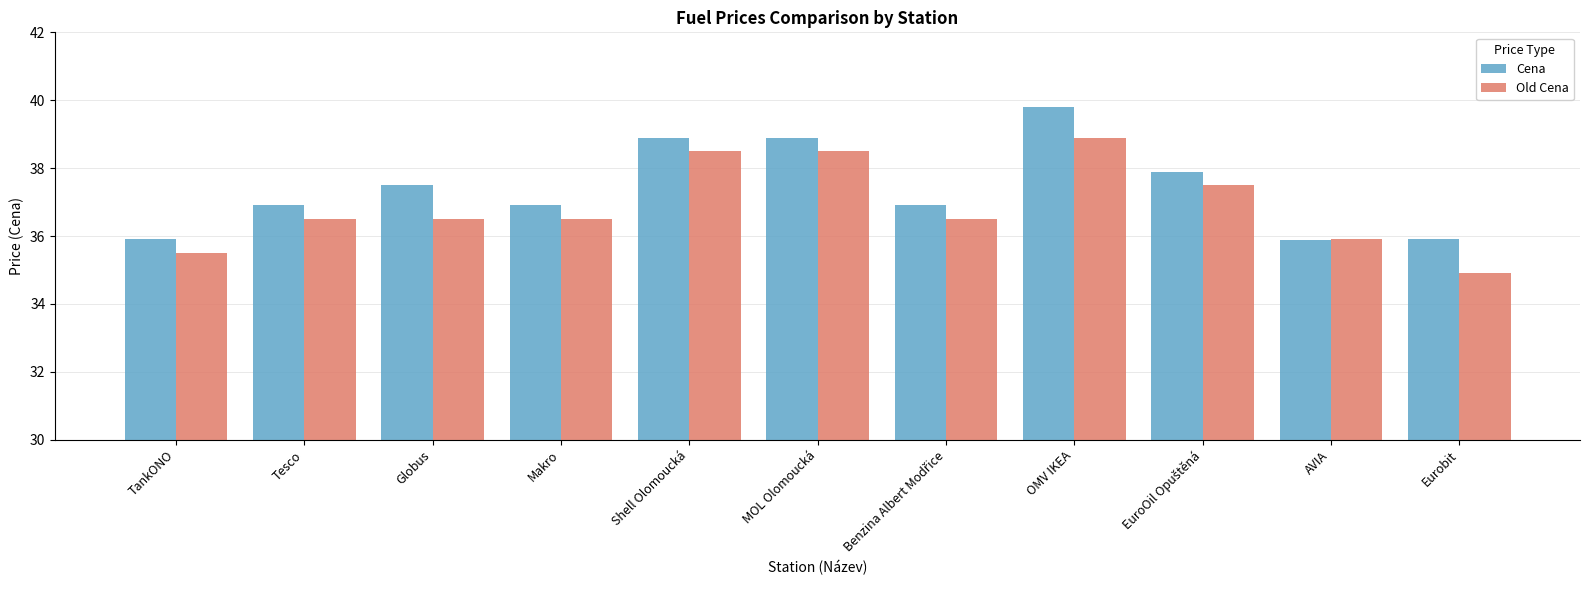

The Old Cena series shows 34.9 at Eurobit. True or false?

True